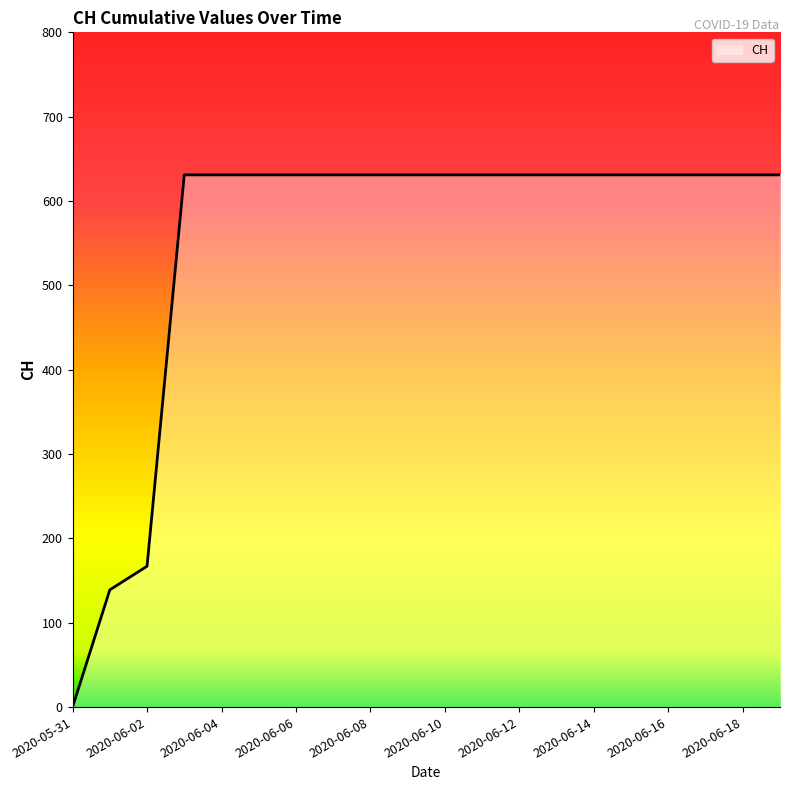

What is the difference between the maximum and minimum values?

631